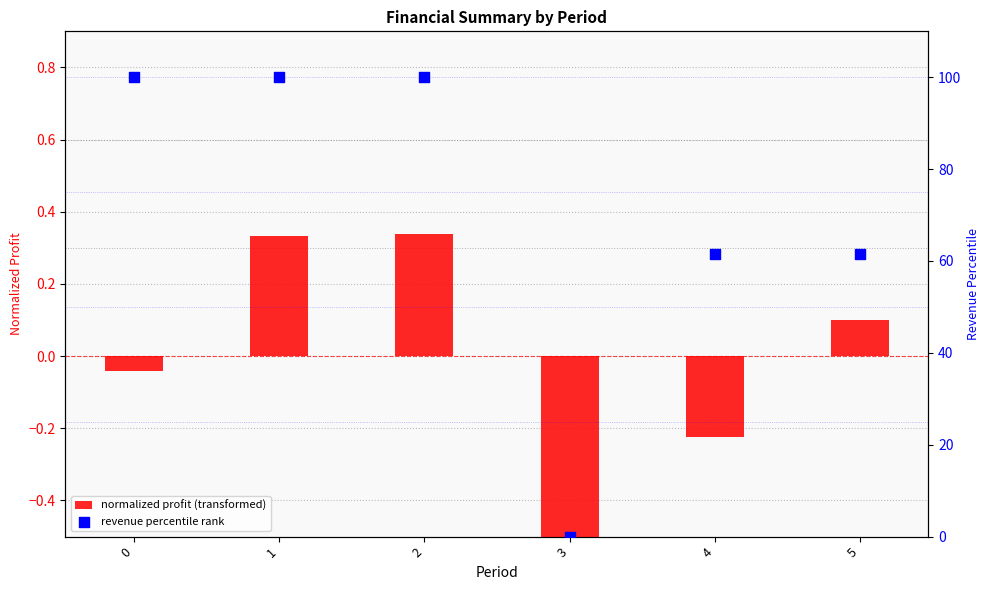

At how many categories does at least one series exceed 75?

3